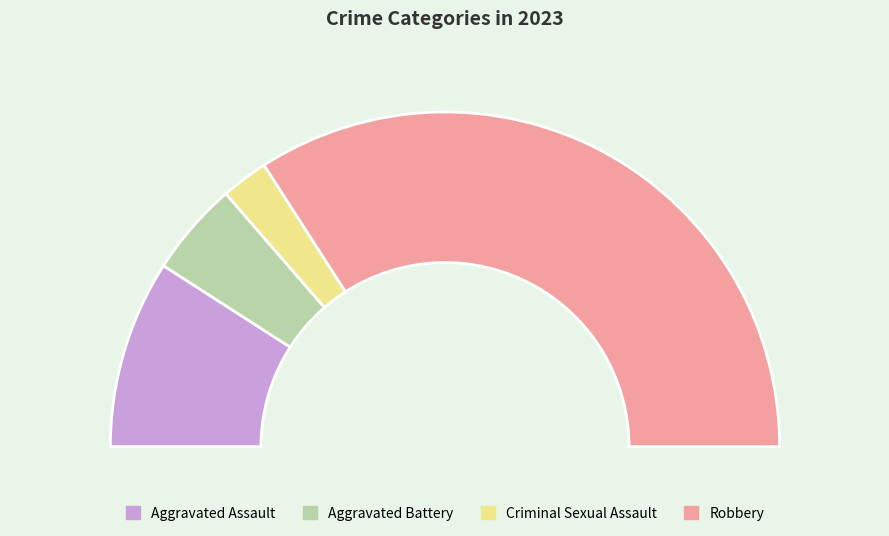

What is the ratio of the value at Criminal Sexual Assault to the value at Aggravated Assault?

0.2